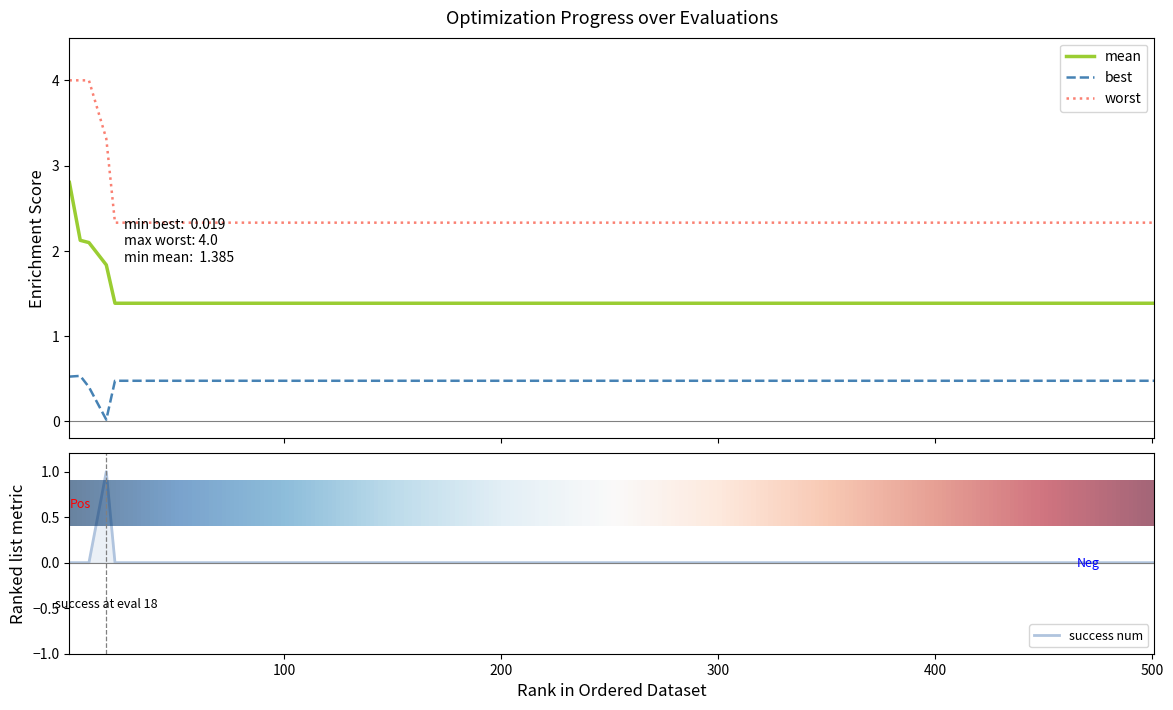

What is the highest value of the mean series?

2.8